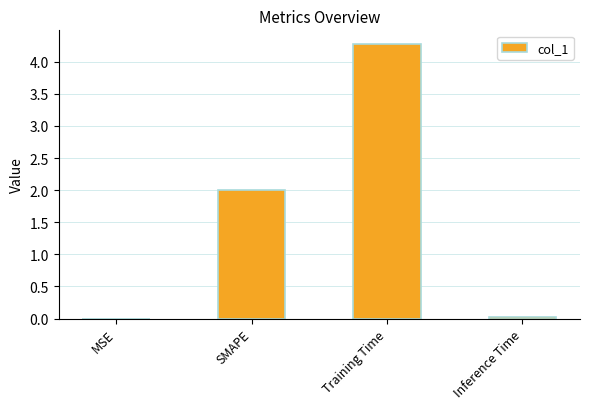

Between Training Time and SMAPE, which is larger?

Training Time